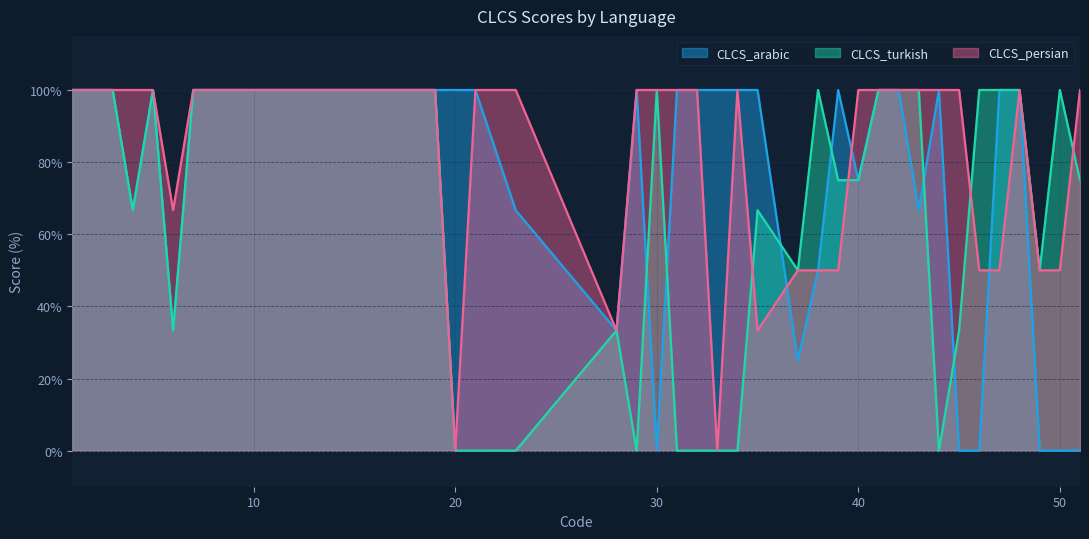

Where is the first local minimum for CLCS_arabic?

4